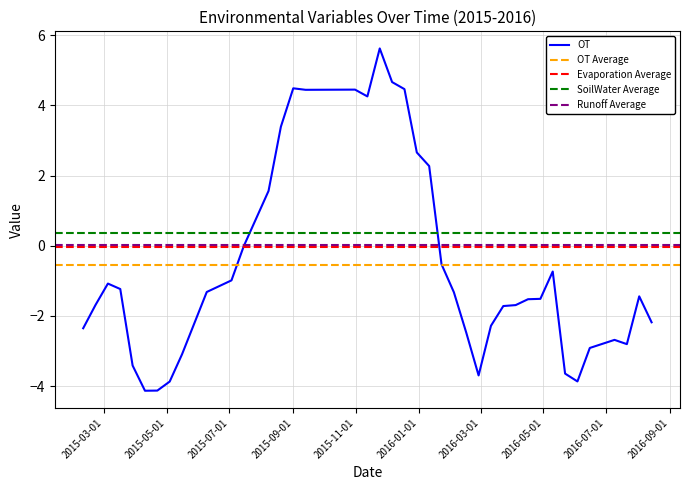

At which category is the sum across all series the highest?

2015/11/24